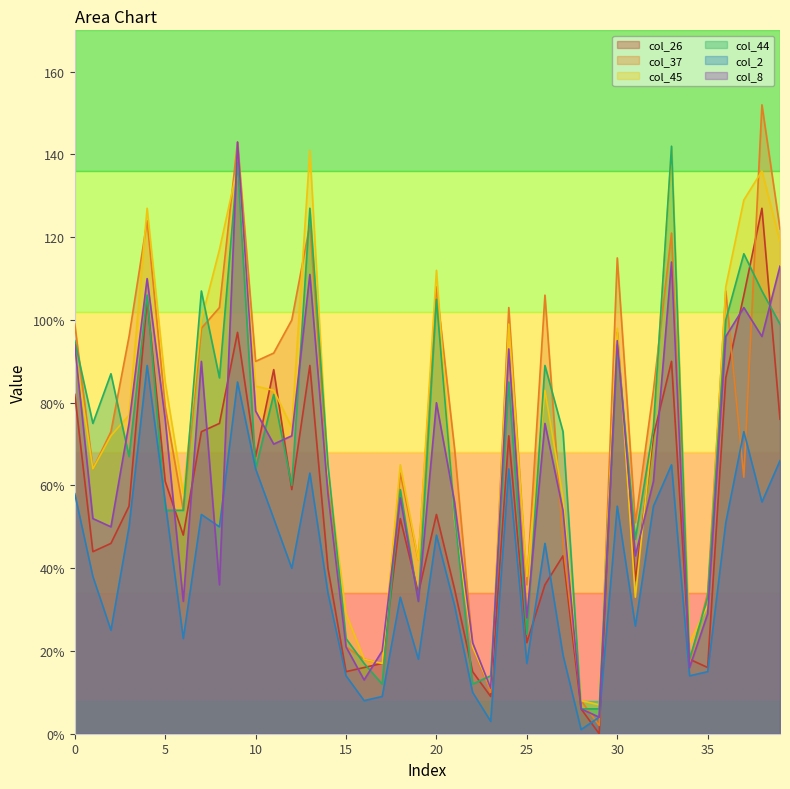

What is the approximate value of col_2 at 21, to the nearest 5?

30